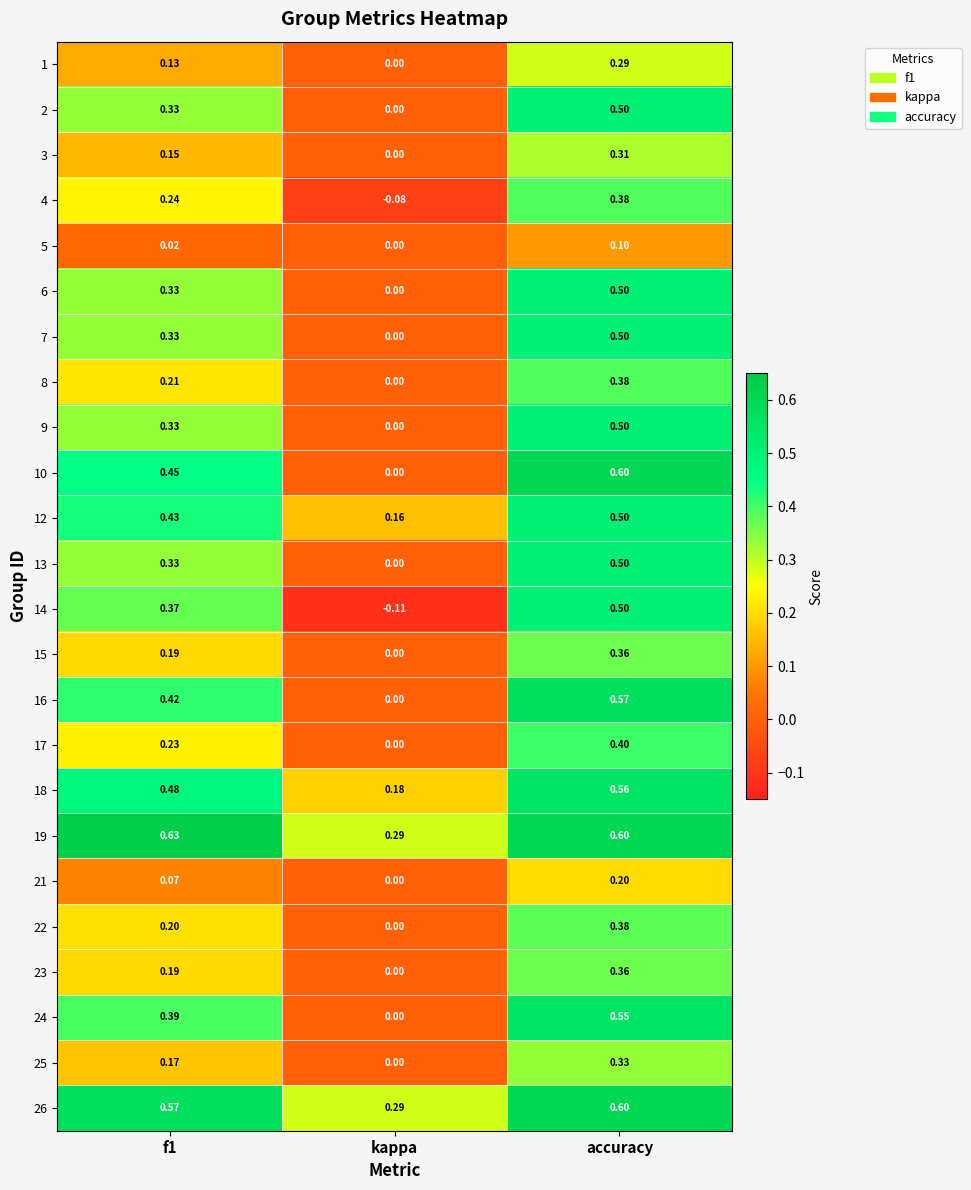

How many categories are shown in the chart?

3